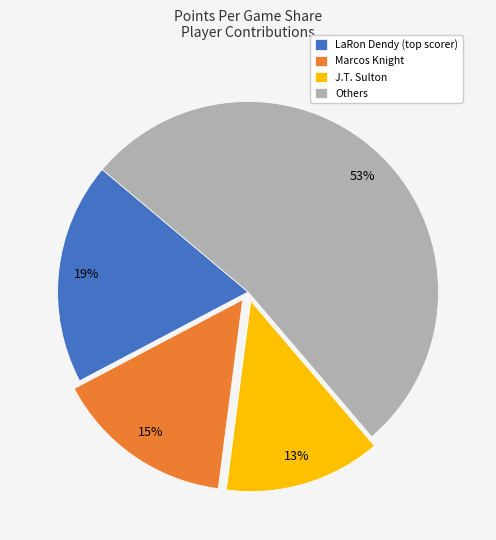

To the nearest percent, what is the average slice percentage?

25%